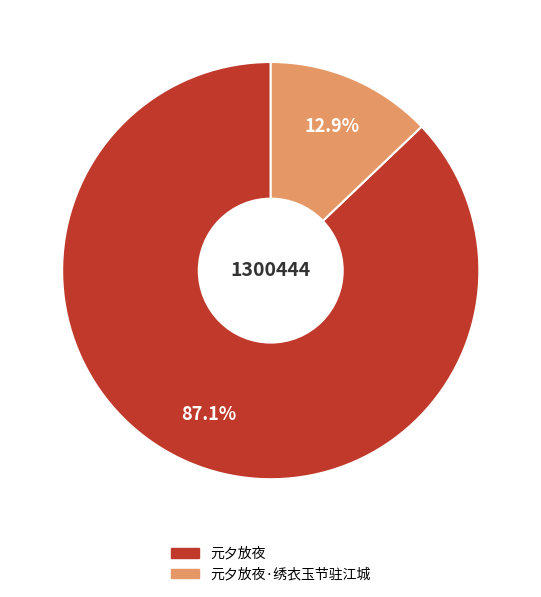

To the nearest percent, what is the difference between the 元夕放夜·绣衣玉节驻江城 and 元夕放夜 slice percentages?

74%